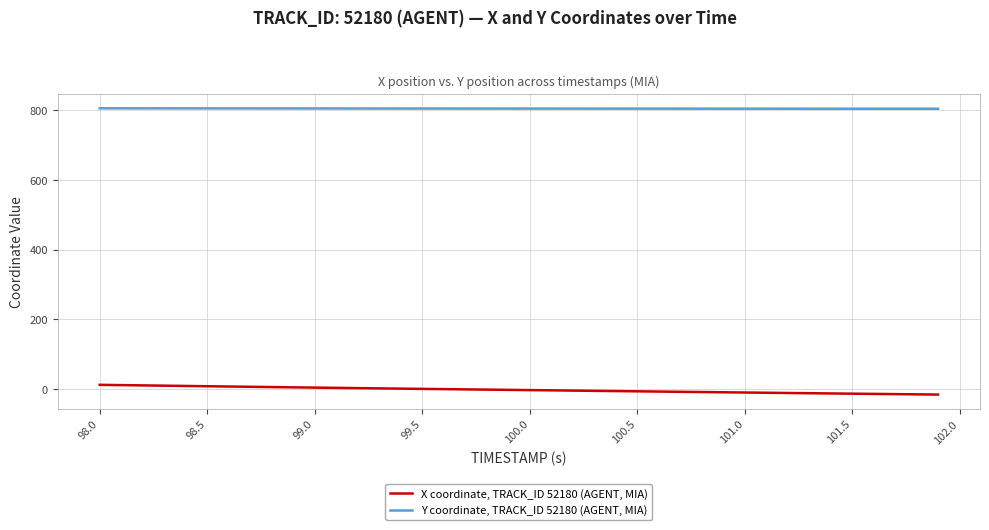

Which series has the largest total across all categories?

Y coordinate, TRACK_ID 52180 (AGENT, MIA)